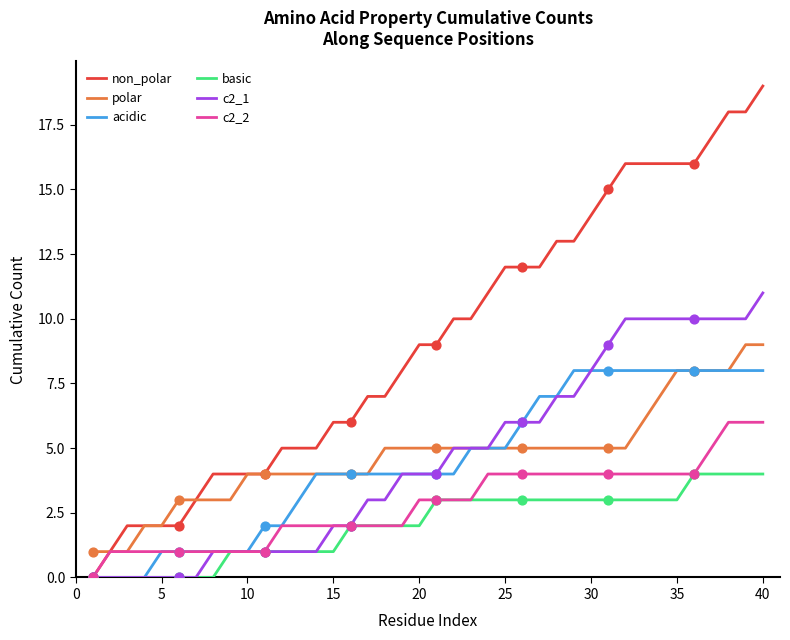

Which series has the largest range (max minus min)?

non_polar